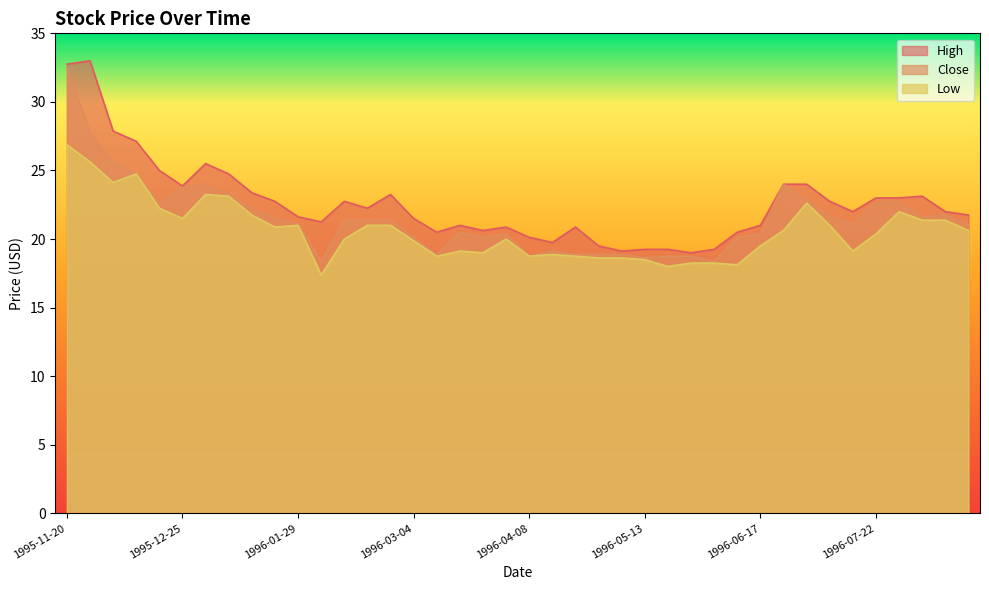

True or false: High and Close cross at least once.

False